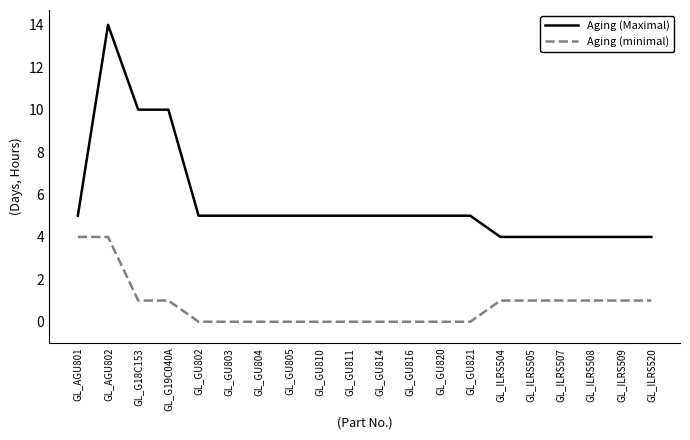

True or false: Aging (minimal) and Aging (Maximal) intersect in this chart.

False